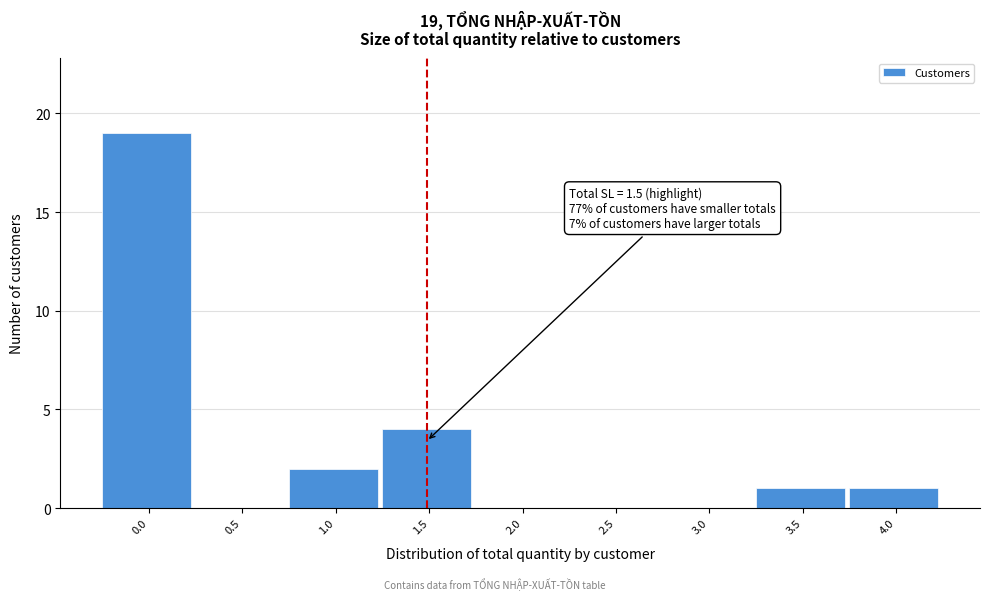

Reading left to right, transcribe all the data shown in this chart.

0.0=19	0.5=0	1.0=2	1.5=4	2.0=0	2.5=0	3.0=0	3.5=1	4.0=1